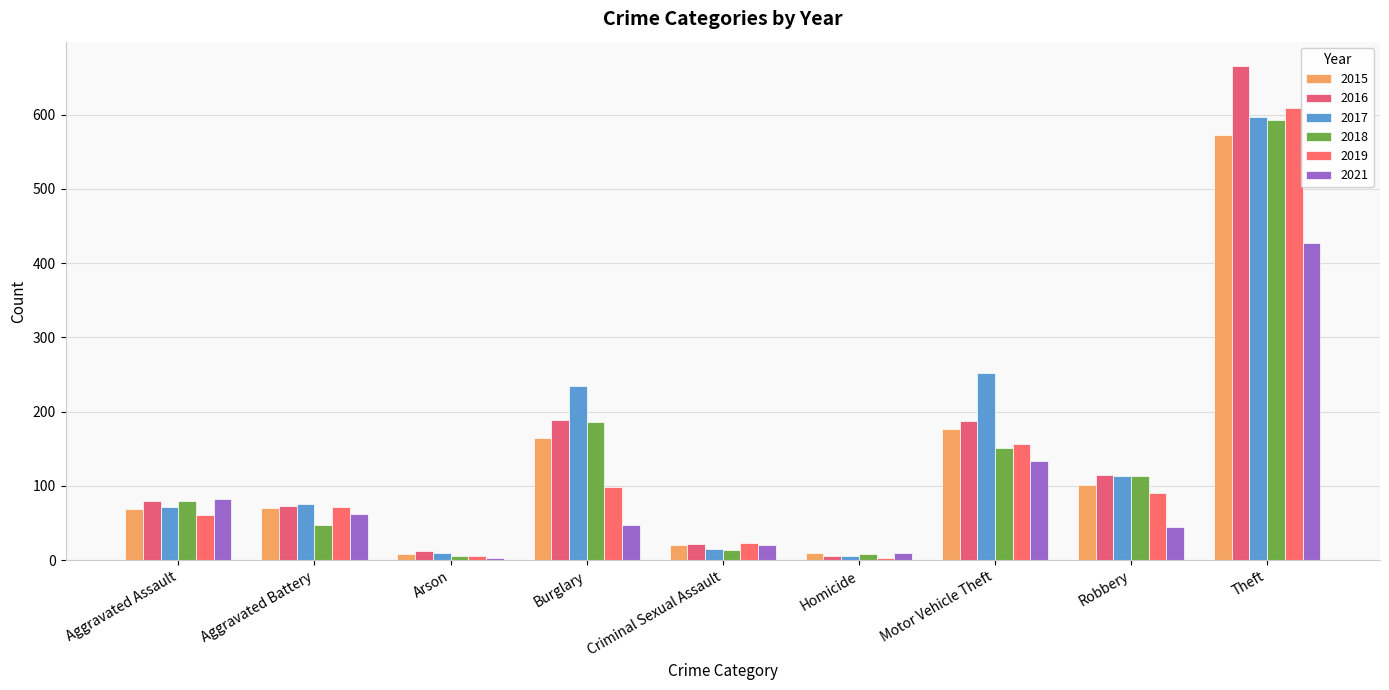

What are all the series names shown in the legend?

2015, 2016, 2017, 2018, 2019, 2021